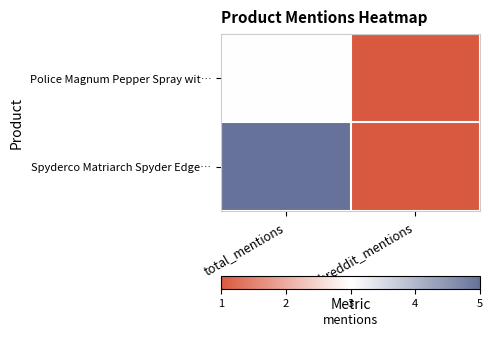

Reading left to right, list all the values displayed in this chart.

Police Magnum Pepper Spray wit…: total_mentions=3	subreddit_mentions=1
Spyderco Matriarch Spyder Edge…: total_mentions=5	subreddit_mentions=1